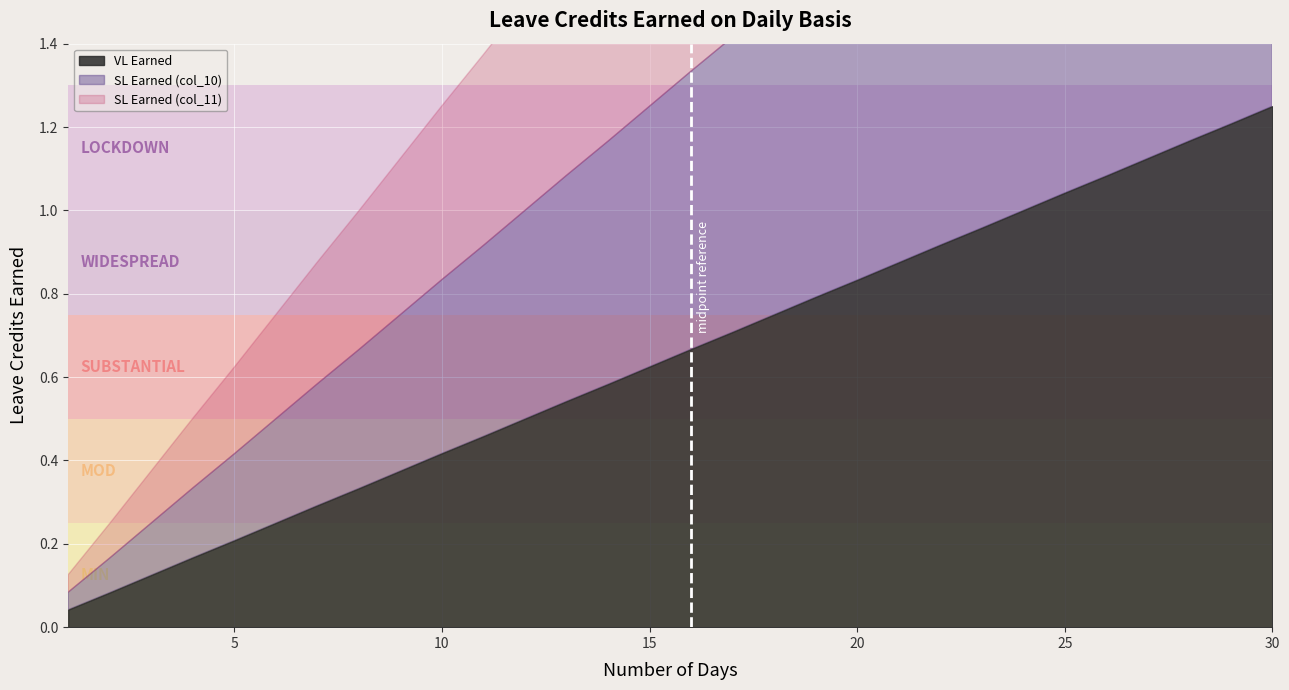

True or false: SL Earned (col_10) and VL Earned cross at least once.

False